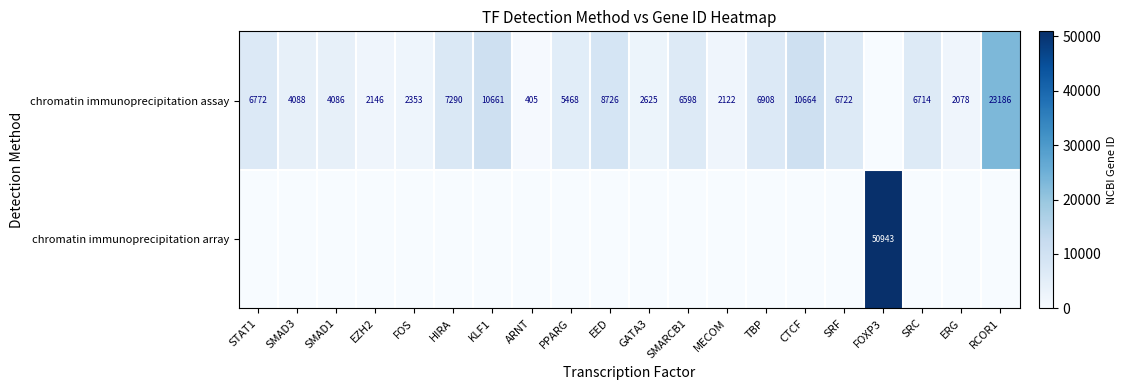

The value of chromatin immunoprecipitation assay at MECOM is 2122. True or false?

True